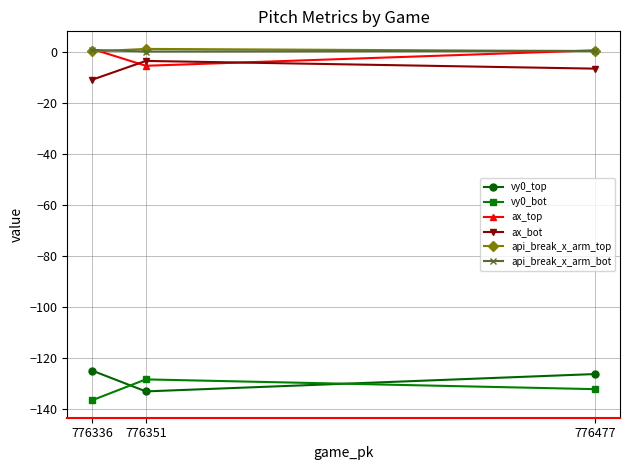

Is the value of ax_top at 776477 greater than the value of vy0_bot at 776477?

Yes